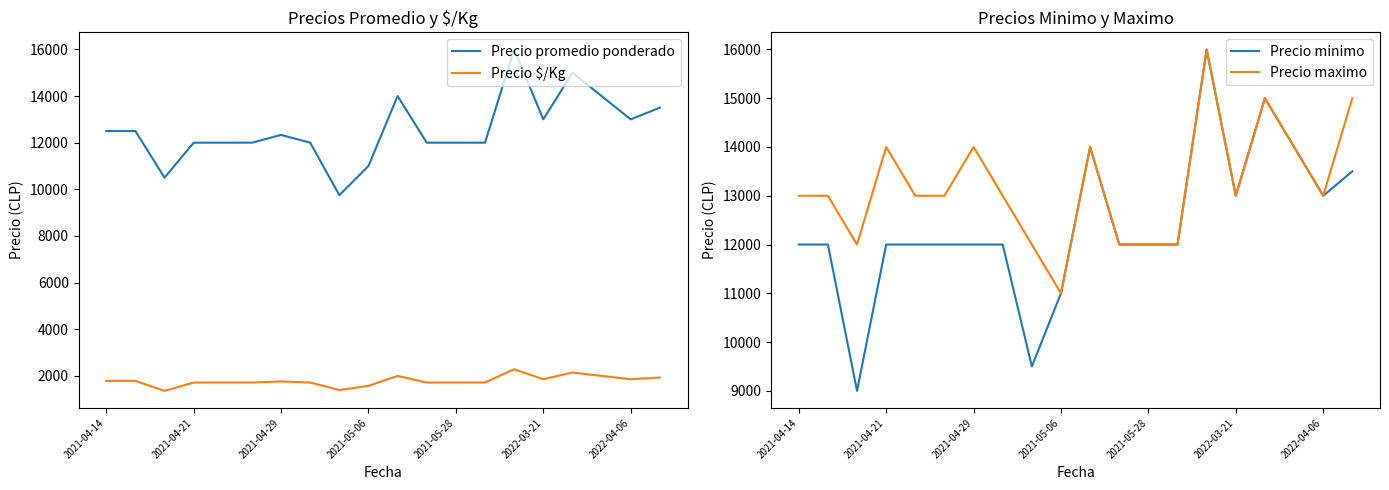

What is the difference between the maximum and second lowest values in the Precio $/Kg series?

893